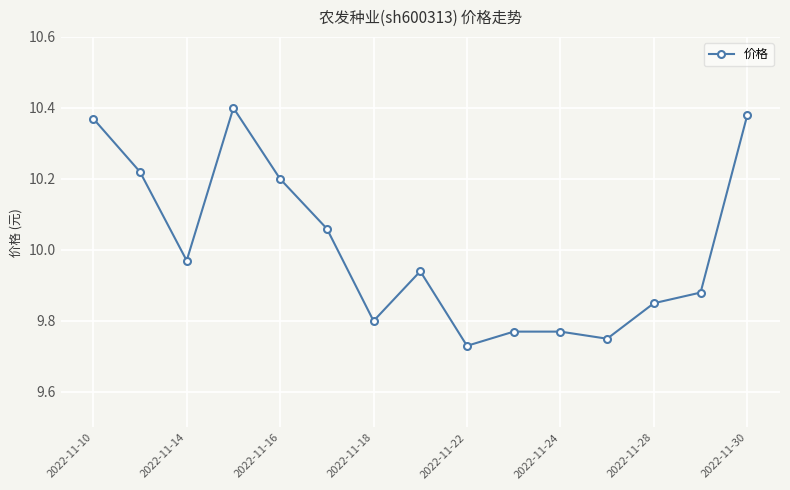

What is the sum of all values?

150.1